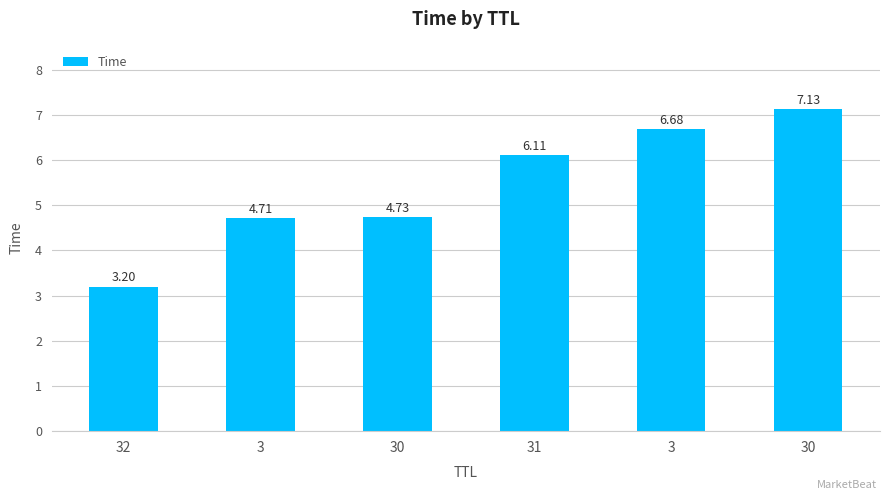

Are the bars horizontal?

No